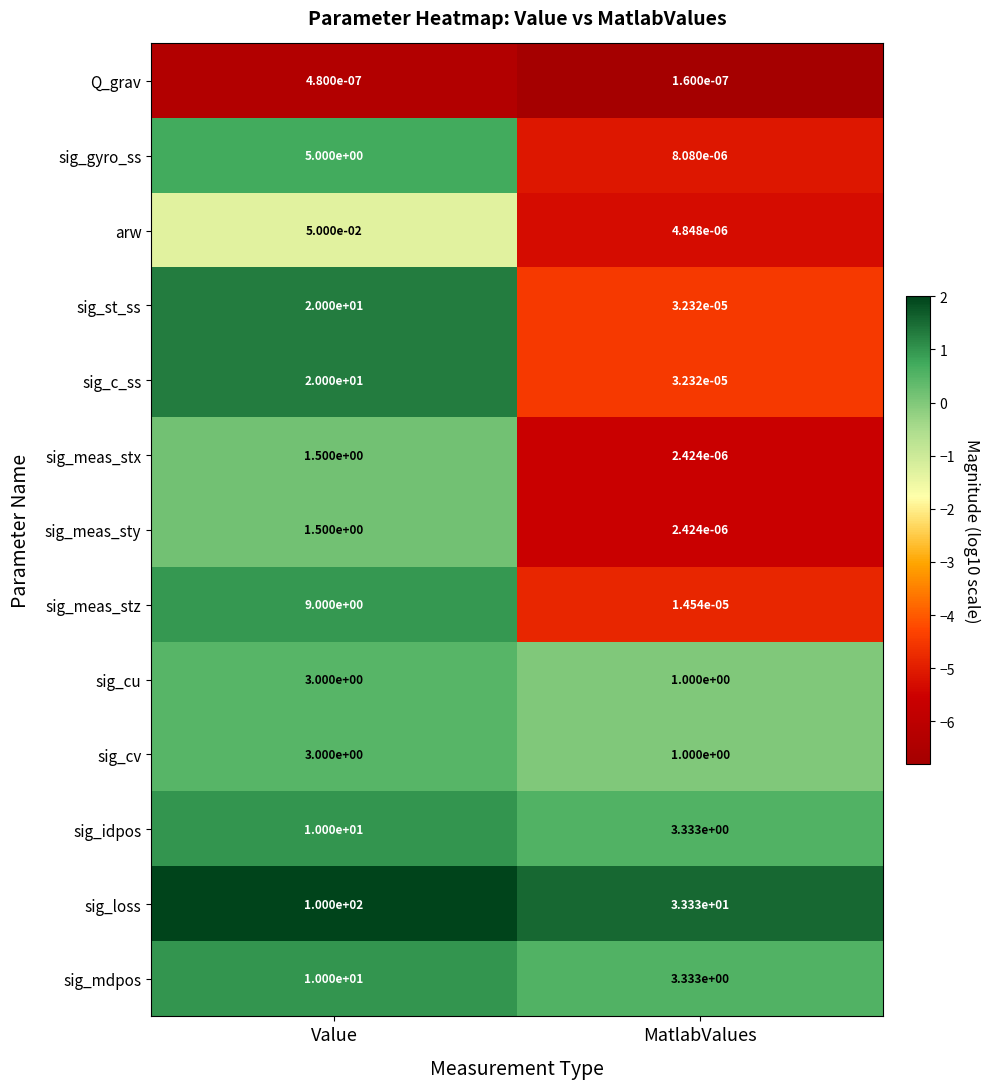

At which label does sig_gyro_ss reach its minimum?

MatlabValues